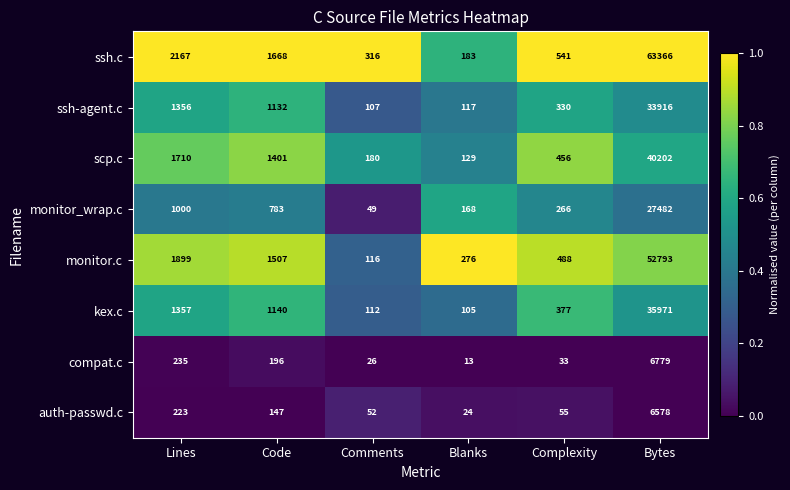

What is the sum of the auth-passwd.c values at Bytes and Complexity?

6633